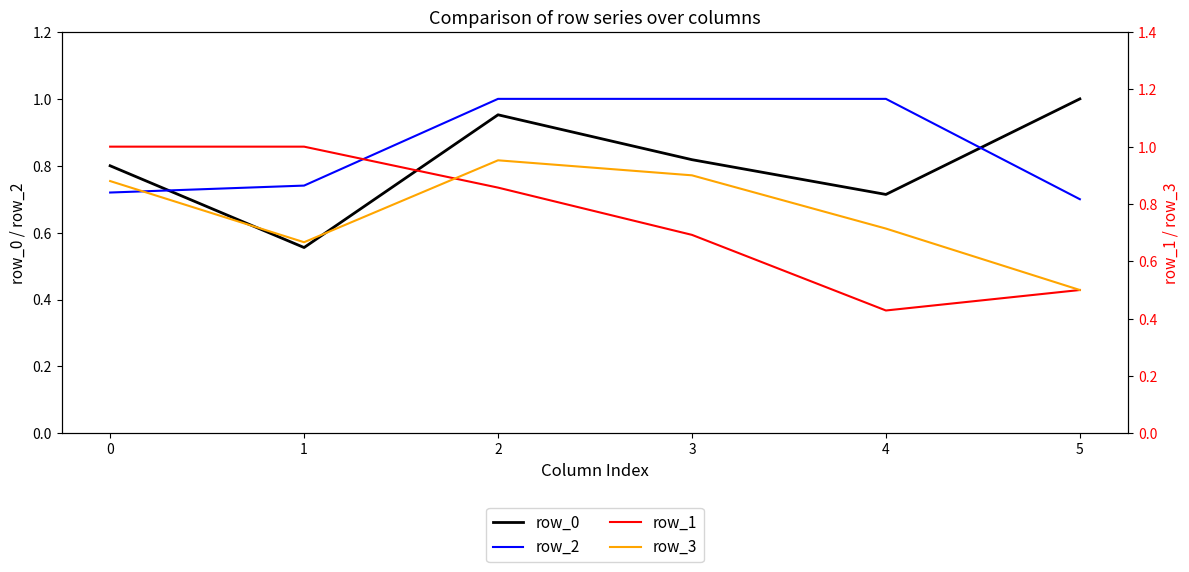

Which series changed the most between −1 and 1?

row_2